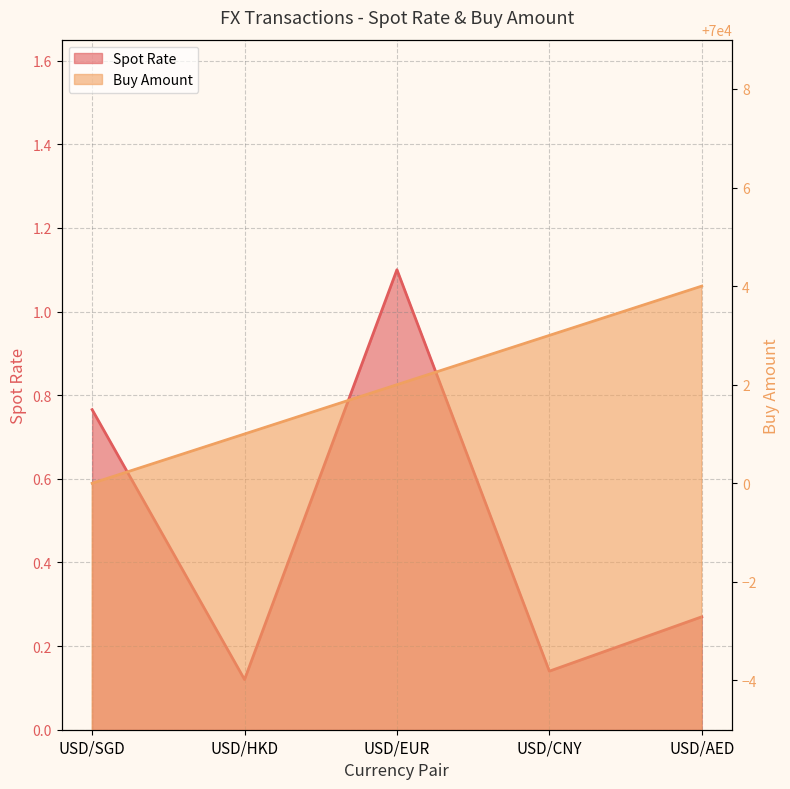

Where does the Buy Amount series first go above 70002?

USD/CNY